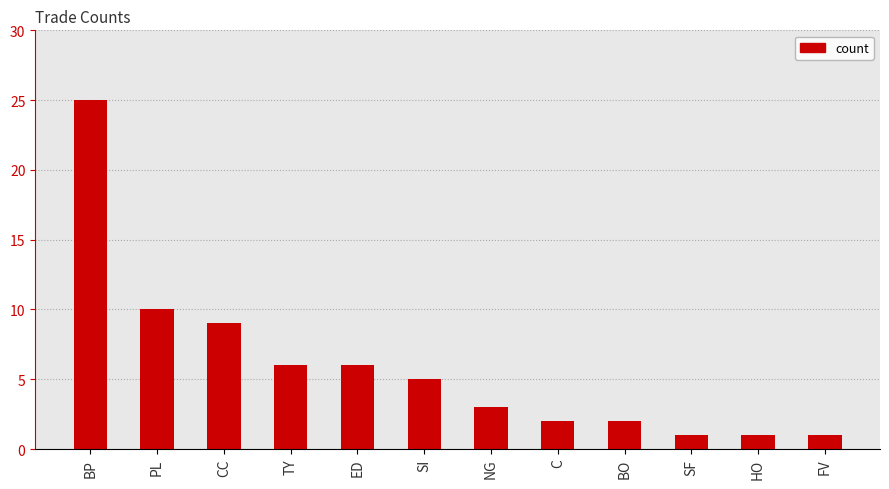

What is the sum of all values?

71